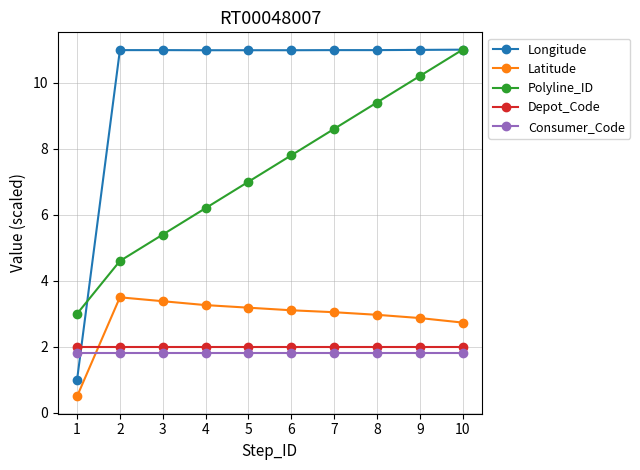

True or false: Polyline_ID has more than 1 interior local peaks.

False